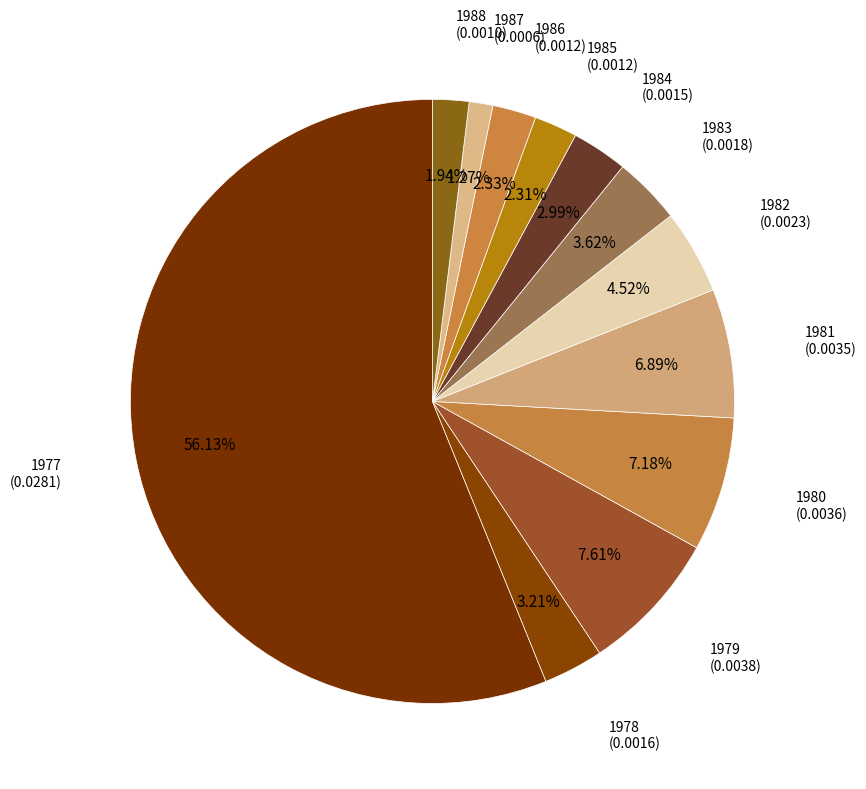

How many slices are in this pie chart?

12